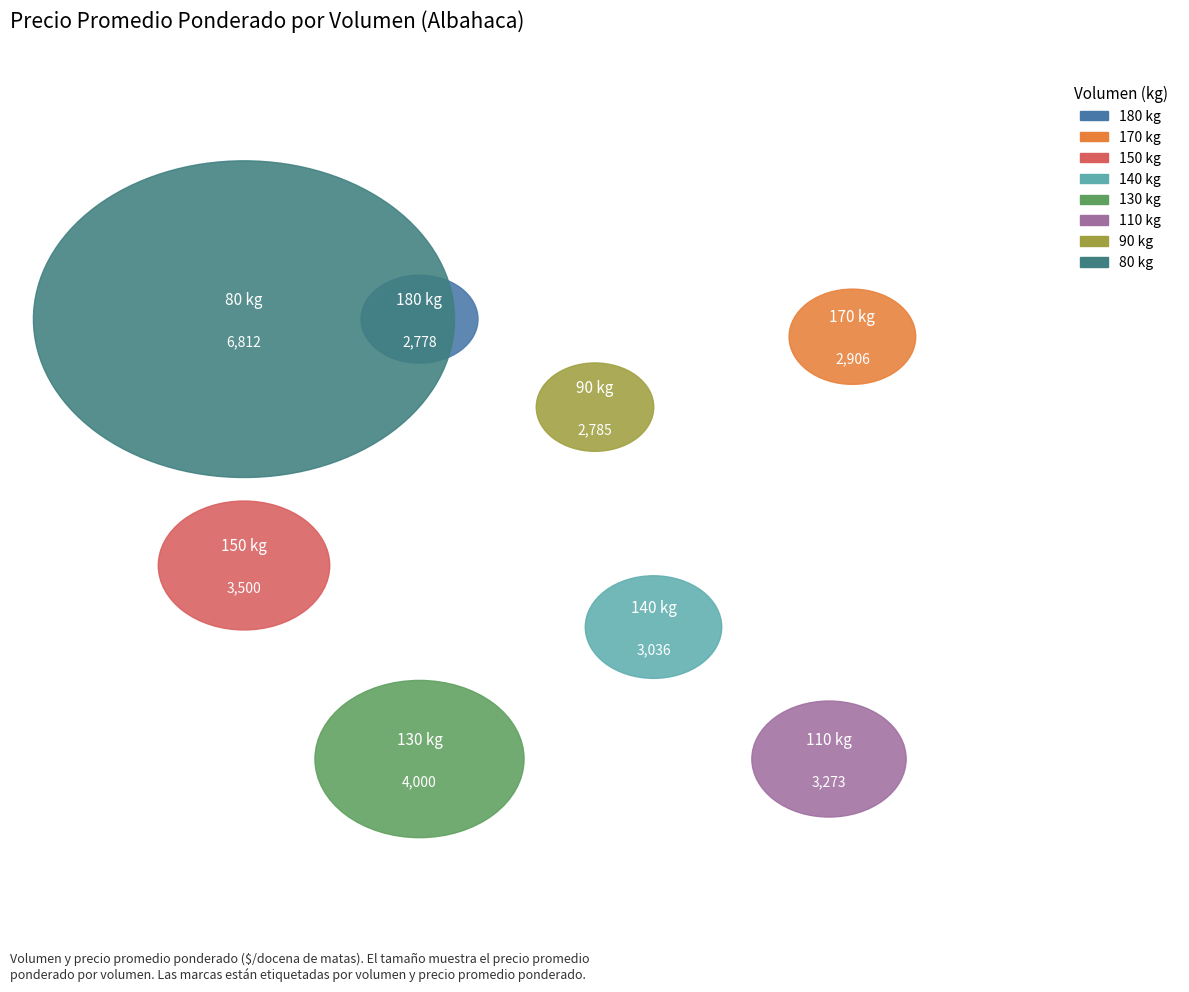

True or false: 50 accounts for 1% of the total.

False